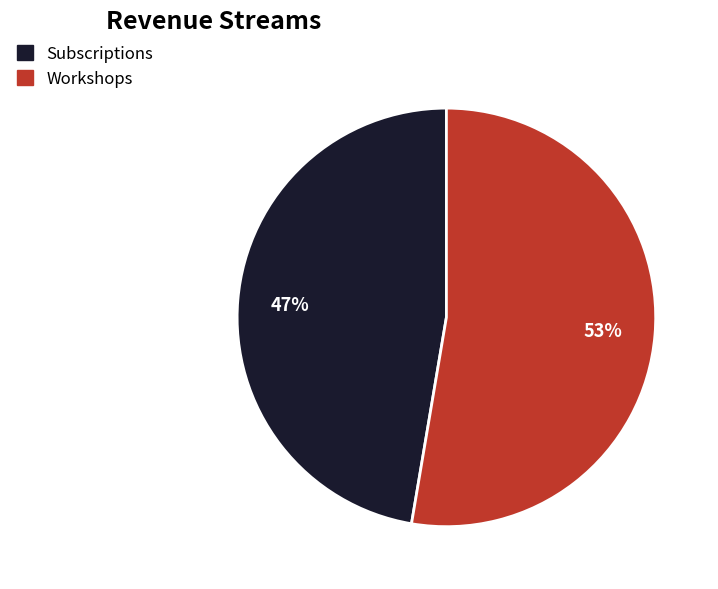

What is the smallest slice in the pie chart?

Subscriptions